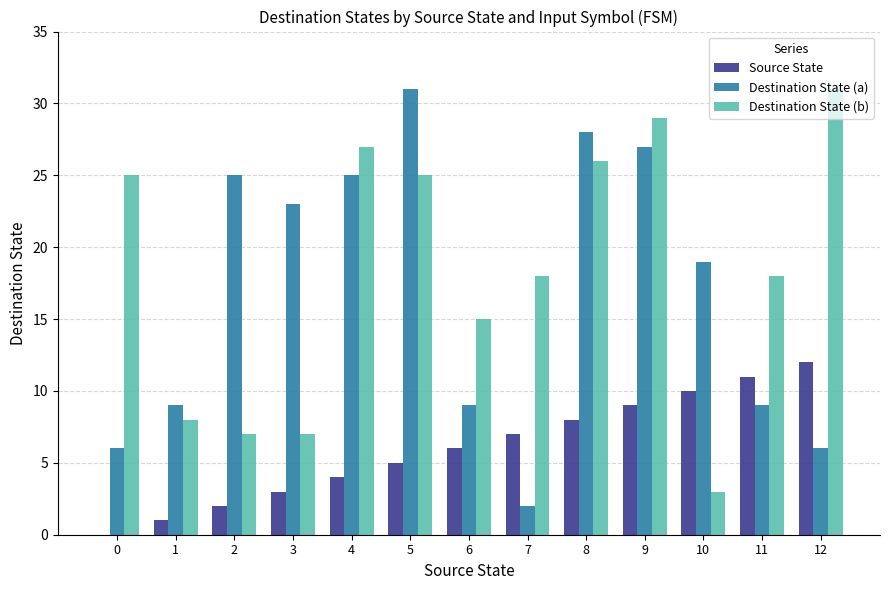

At which label is Destination State (a) closest to 16?

10